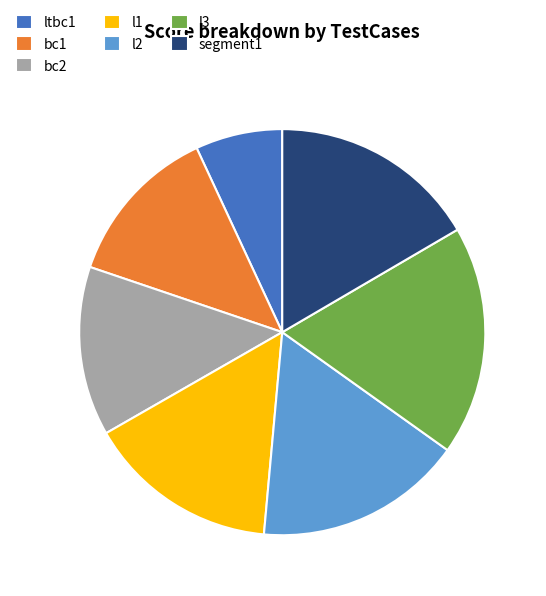

Which slice is the largest?

l3